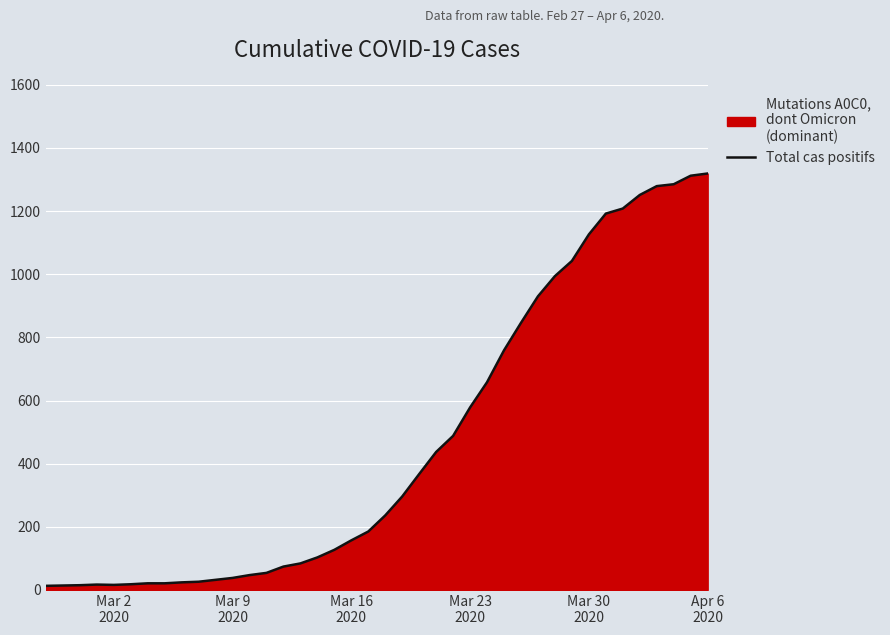

What is the difference between the maximum and minimum values?

1306